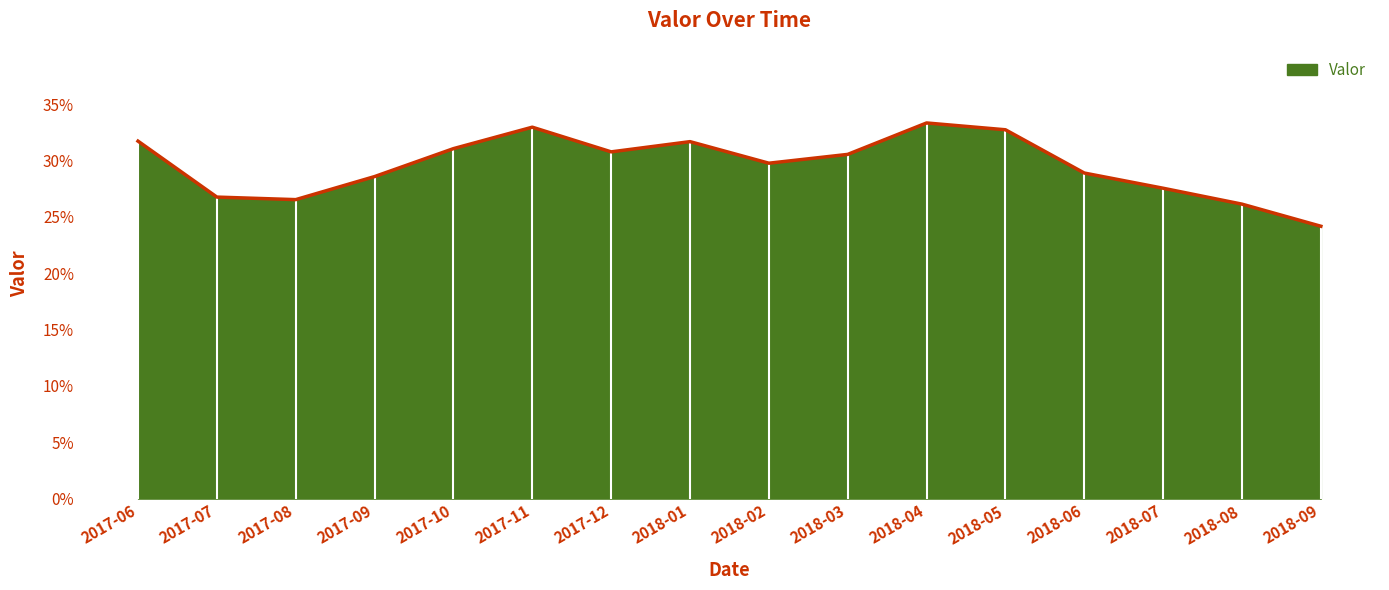

Does the chart have visible grid lines?

Yes